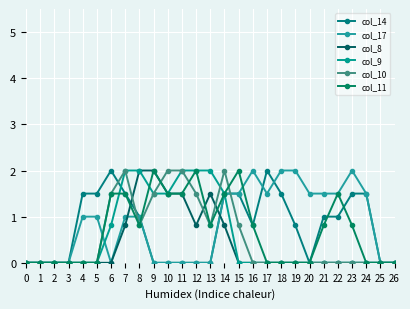

What is the value of the col_11 point at the 11th from the left?

1.5